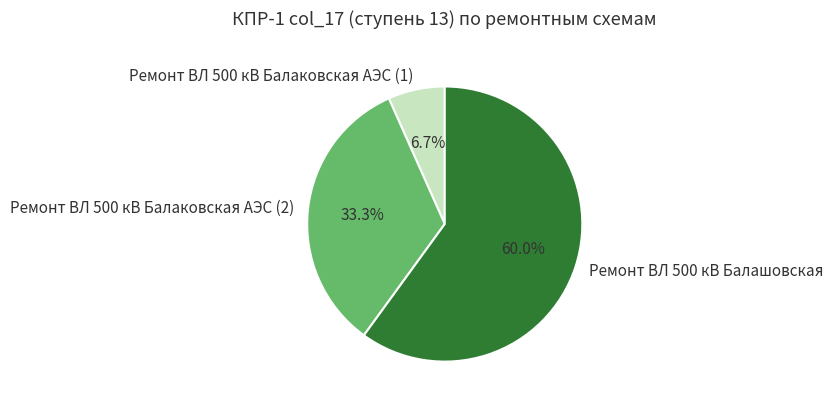

To the nearest percent, what is the combined percentage of Ремонт ВЛ 500 кВ Балаковская АЭС (2) and Ремонт ВЛ 500 кВ Балашовская?

93%